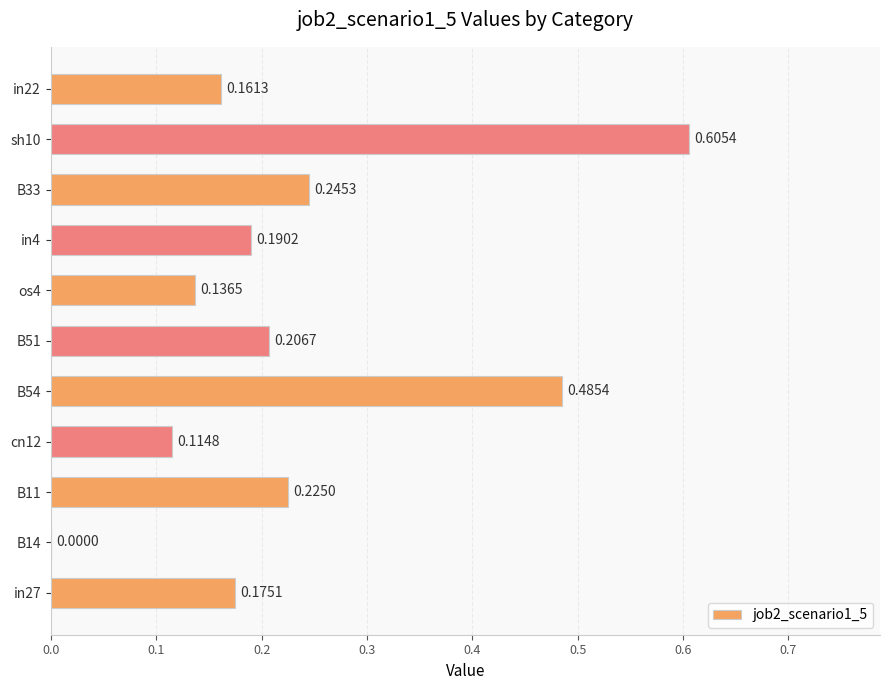

What is the sum of the values at in22 and os4?

0.3